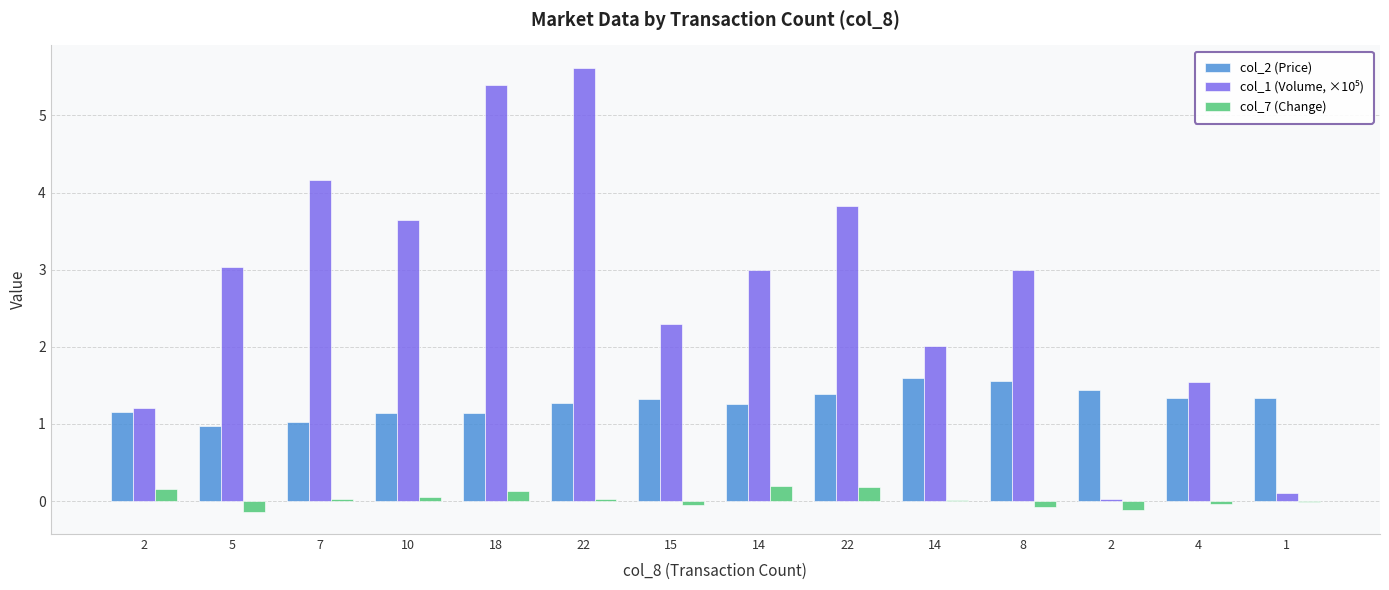

How many series are shown in this chart?

3